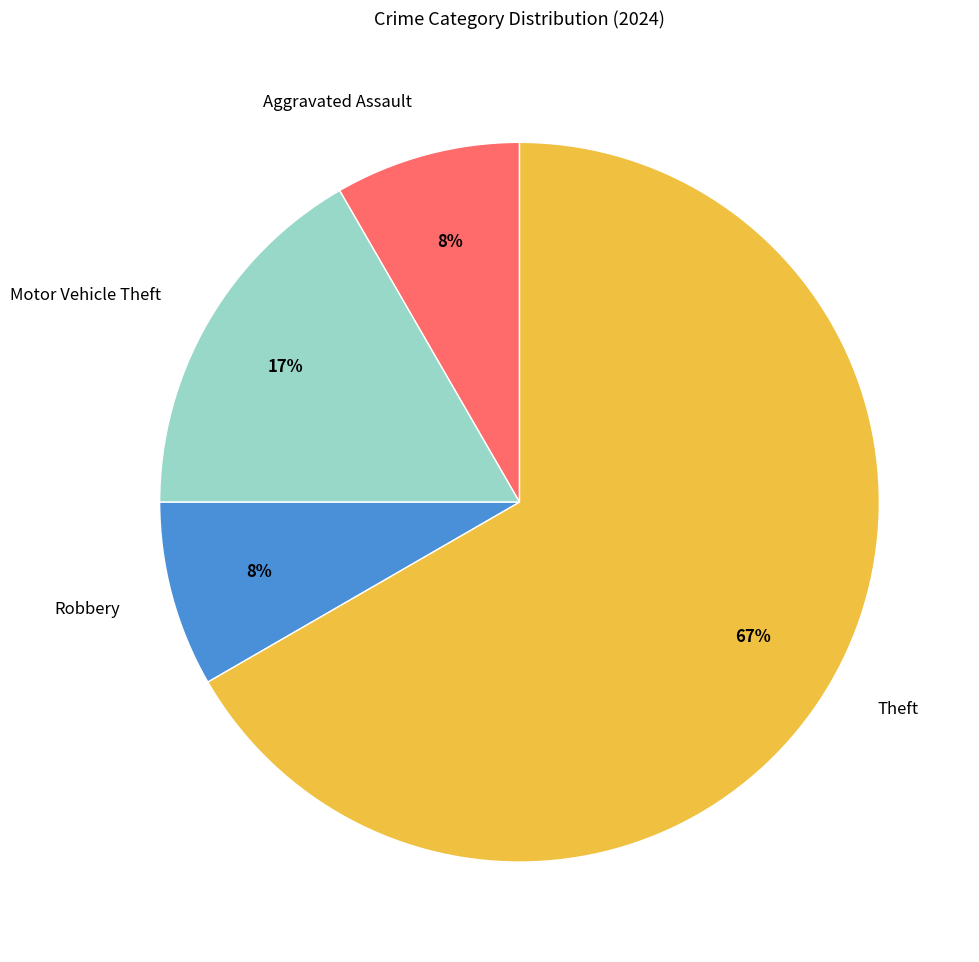

Does any single category account for the majority?

Yes